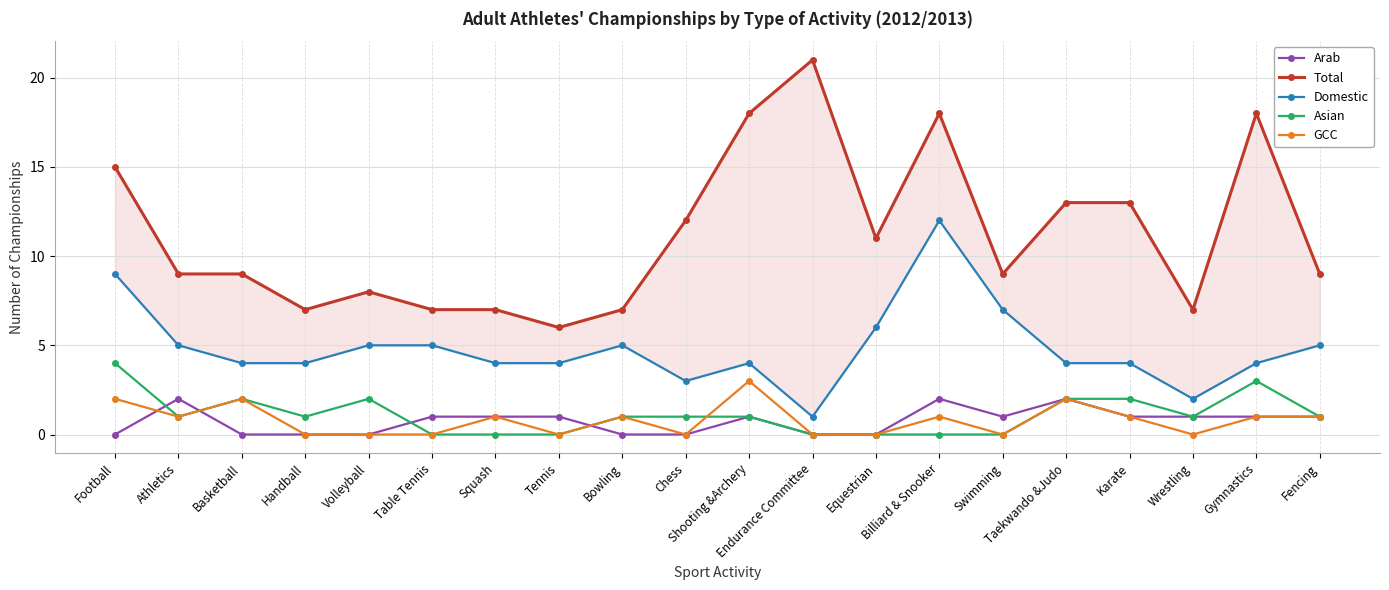

True or false: GCC and Arab intersect in this chart.

True